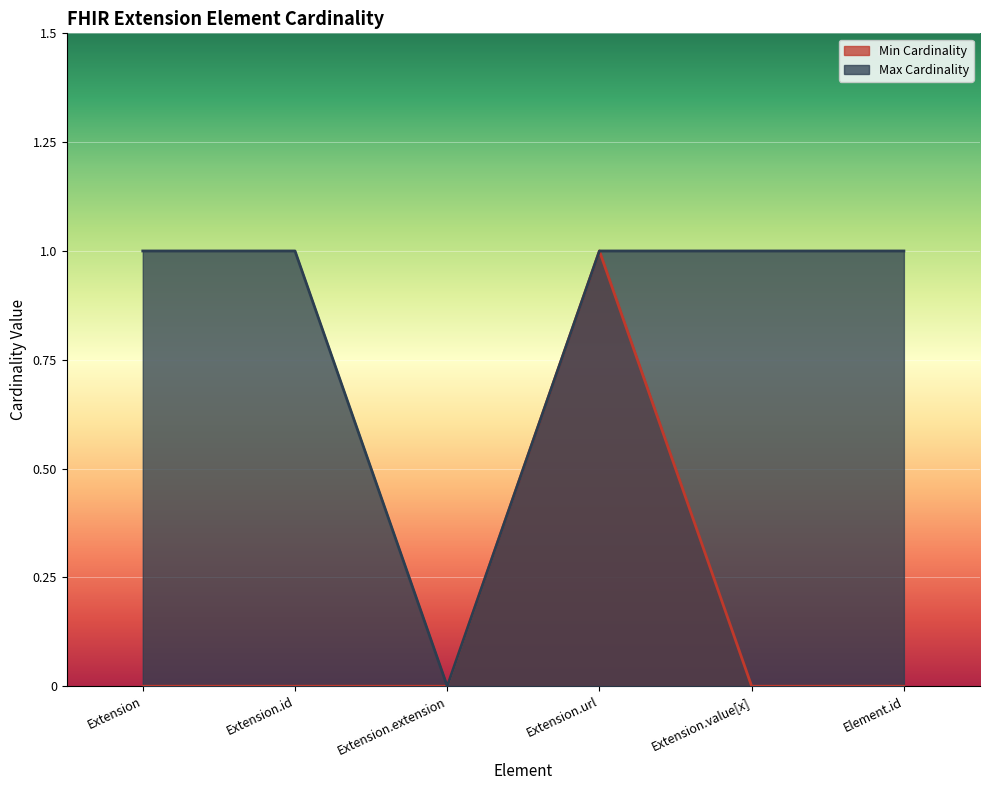

At how many categories does at least one series exceed 0?

5